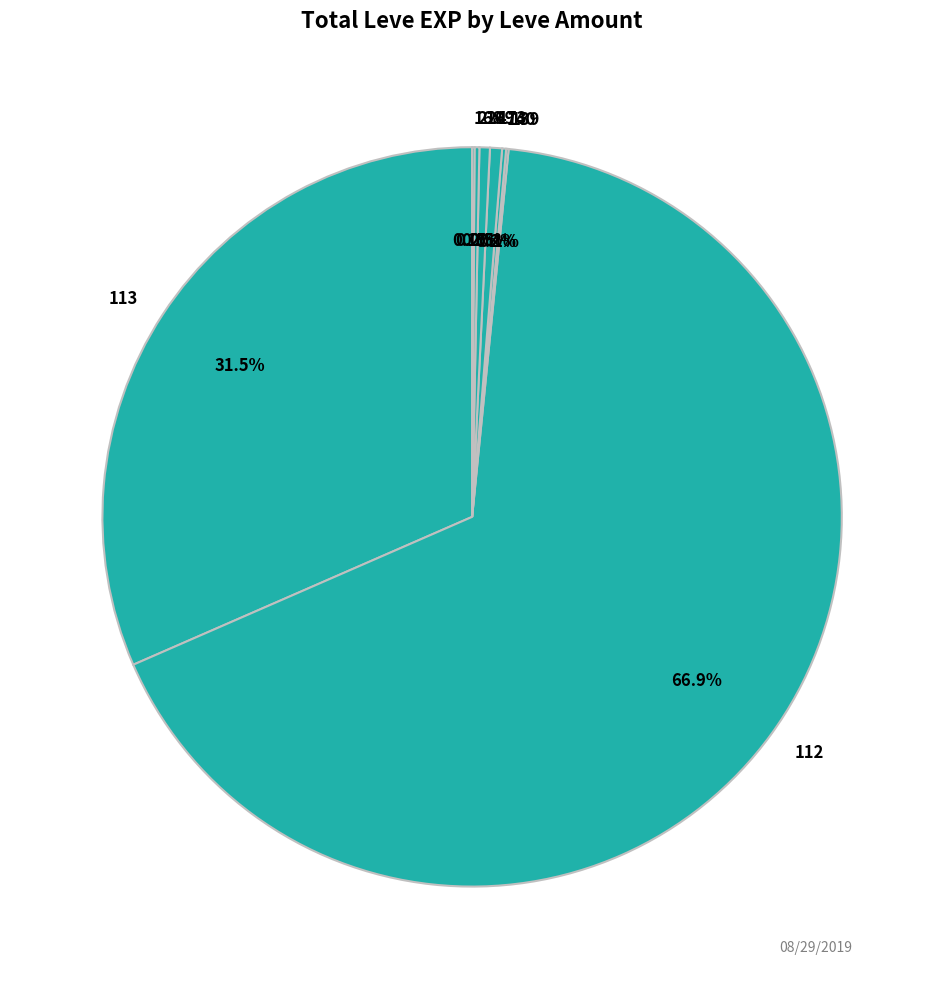

To the nearest percent, what is the difference between the largest and smallest slice percentages?

67%